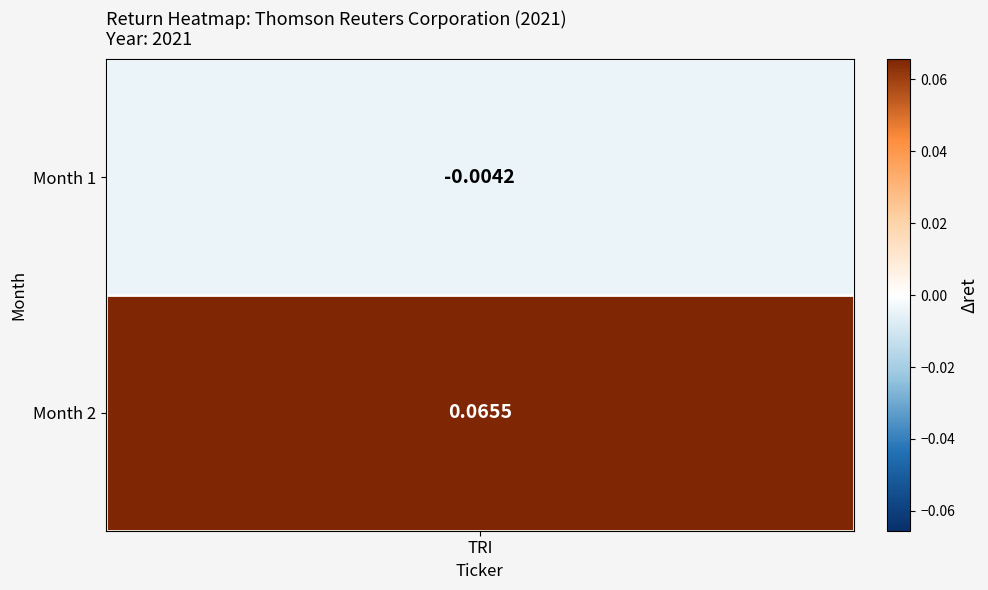

How many data points are less than 0?

1